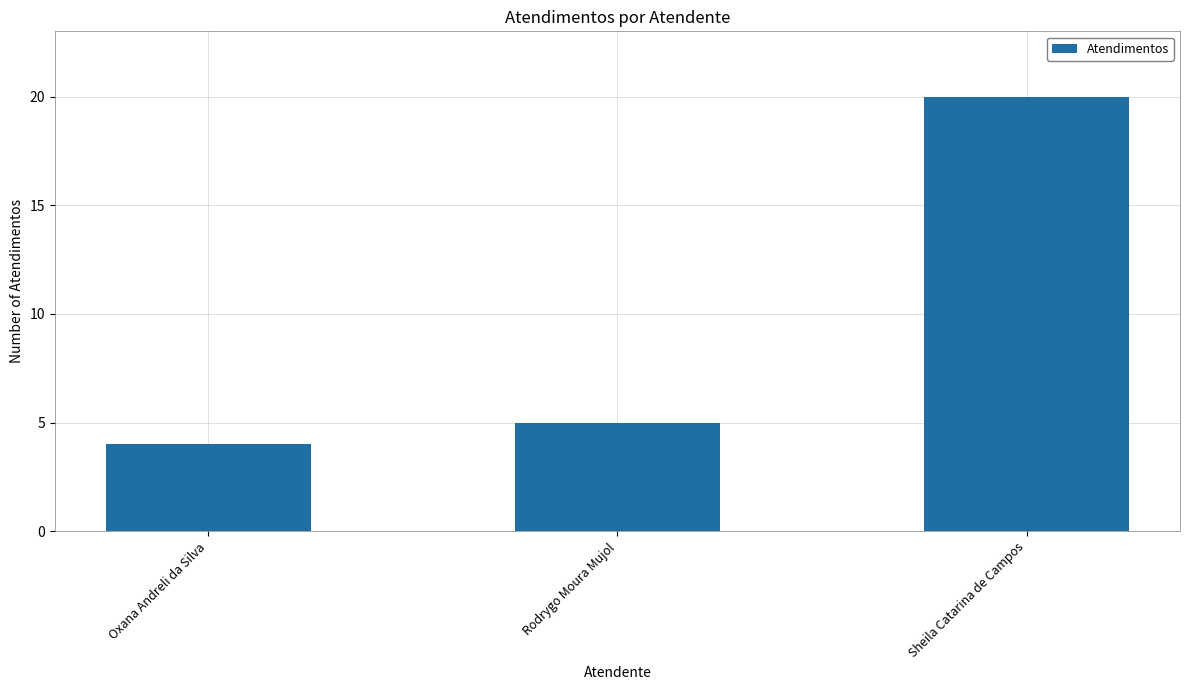

At which category does the chart reach its peak across all series?

Sheila Catarina de Campos